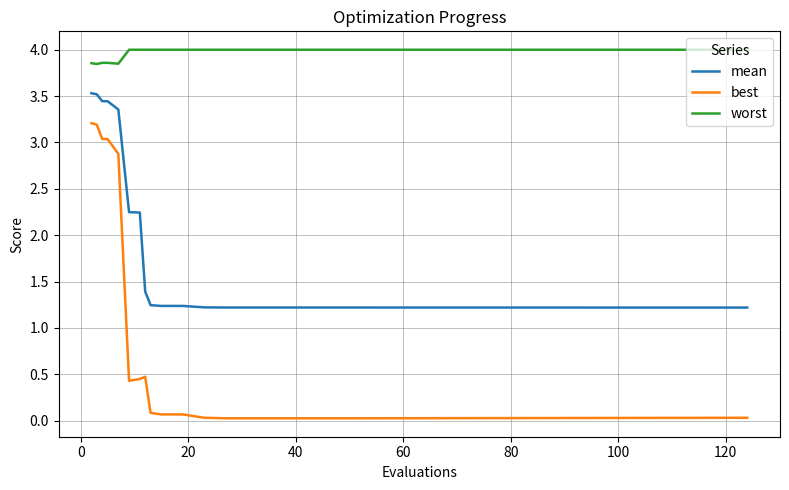

What is the highest value of the mean series?

3.5